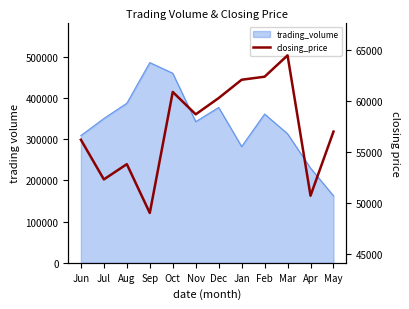

List the labels in order of value, smallest first.

Sep, Apr, Jul, Aug, Jun, May, Nov, Dec, Oct, Jan, Feb, Mar